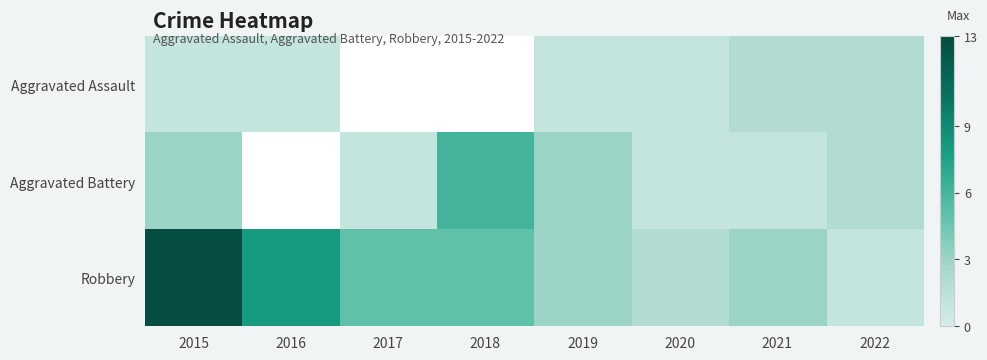

What is the maximum value shown in the chart?

13.0